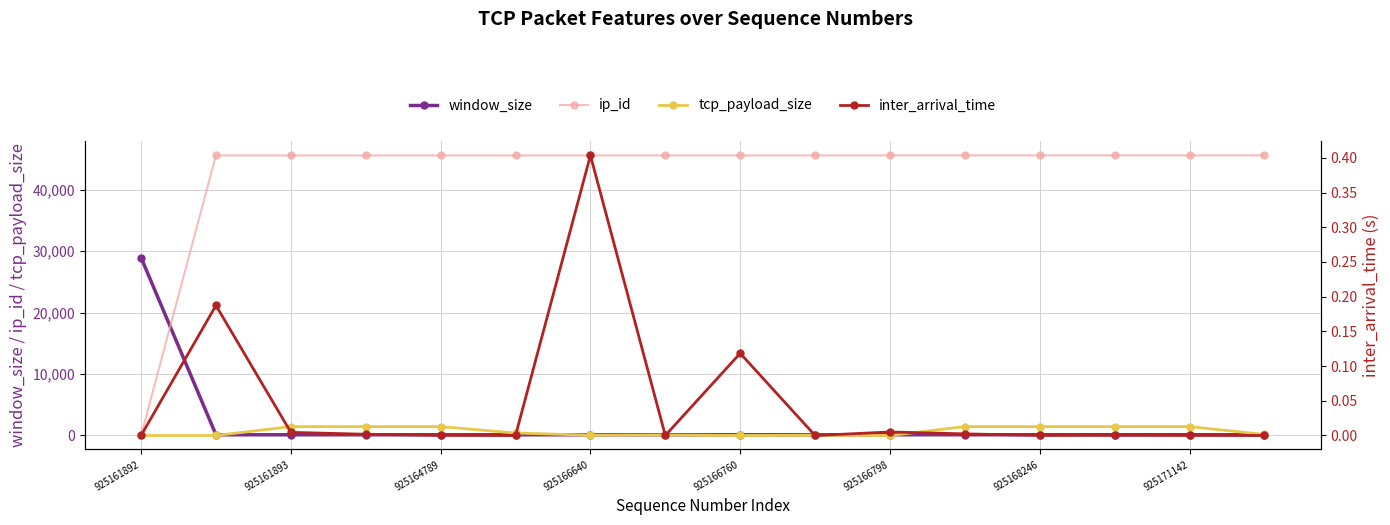

Reading right to left, extract all data points from this chart.

window_size: 122.0	122.0	122.0	122.0	122.0	122.0	118.0	118.0	118.0	118.0	118.0	118.0	118.0	118.0	118.0	28960.0
ip_id: 45604.0	45603.0	45602.0	45601.0	45600.0	45599.0	45598.0	45597.0	45596.0	45595.0	45594.0	45593.0	45592.0	45591.0	45590.0	0.0
tcp_payload_size: 162.0	1448.0	1448.0	1448.0	1448.0	0.0	38.0	0.0	69.0	51.0	403.0	1448.0	1448.0	1448.0	0.0	0.0
inter_arrival_time: 0.0	0.0	0.0	0.0	0.0	0.0	0.0	0.1	0.0	0.4	0.0	0.0	0.0	0.0	0.2	0.0